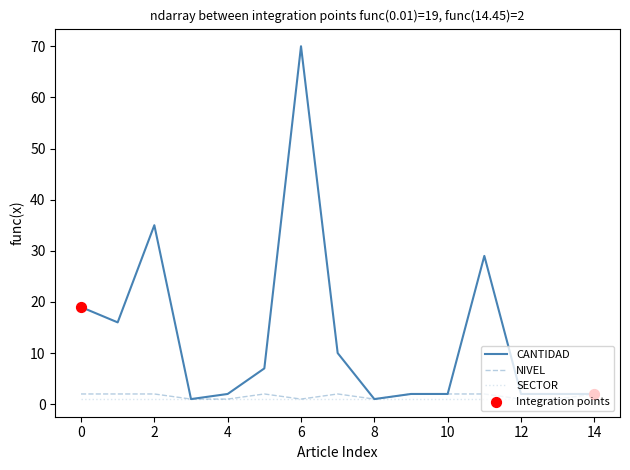

Which series has the largest total across all categories?

CANTIDAD